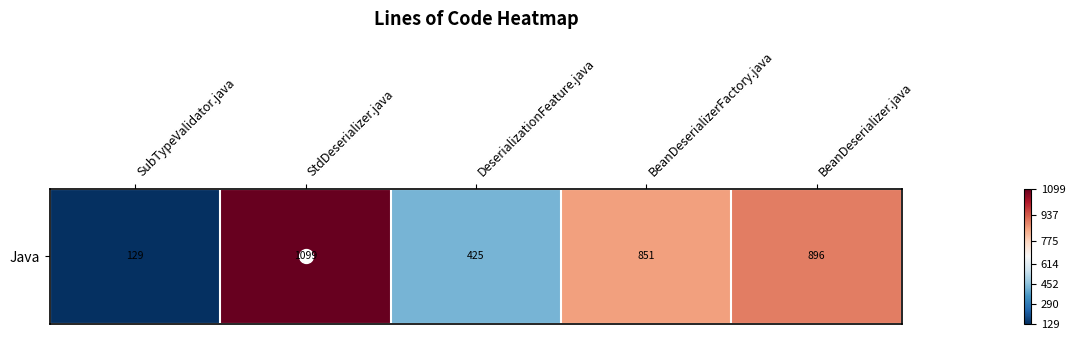

What is the minimum value shown in the chart?

129